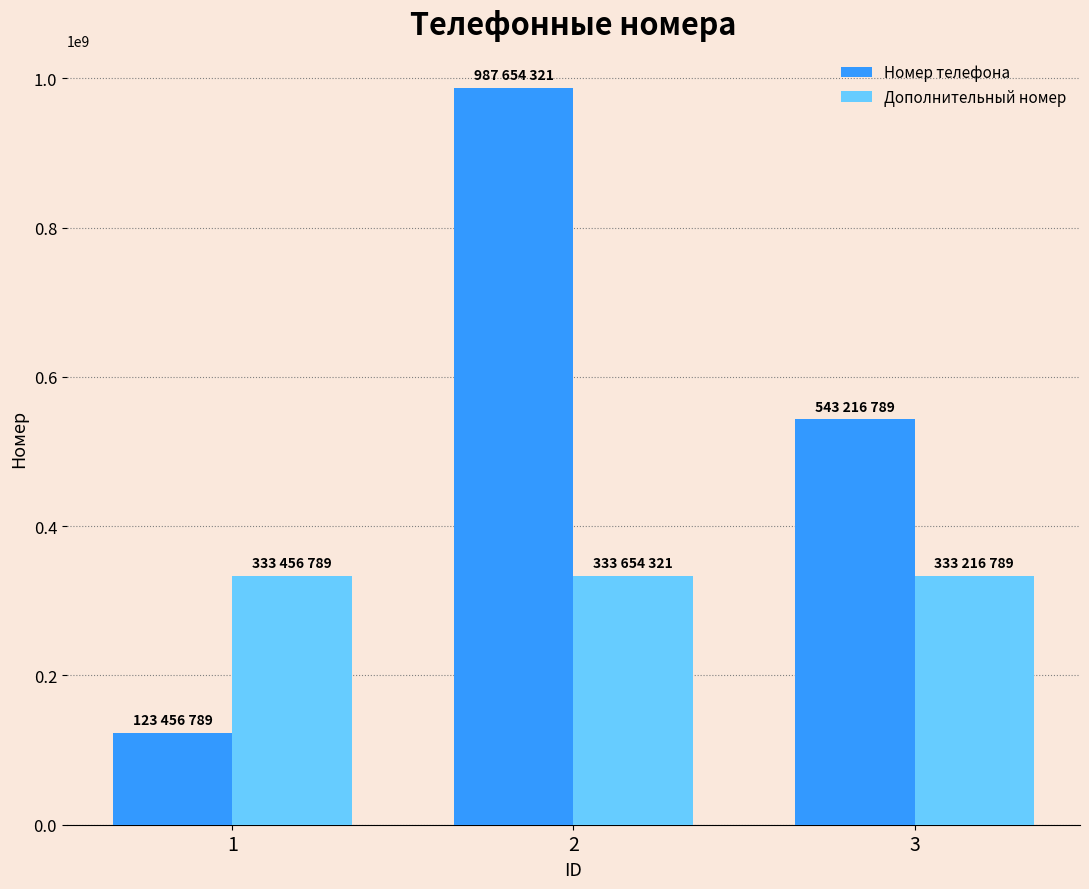

What are all the series names shown in the legend?

Номер телефона, Дополнительный номер